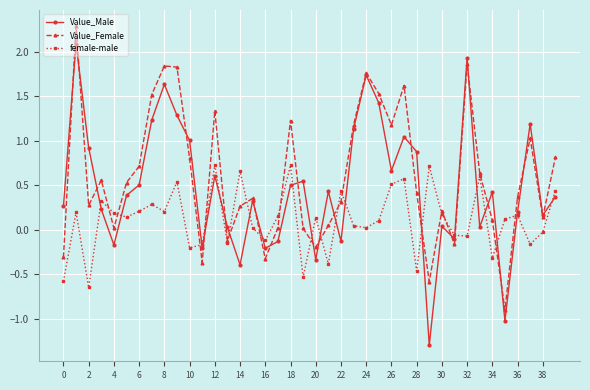

What are all the series names shown in the legend?

Value_Male, Value_Female, female-male